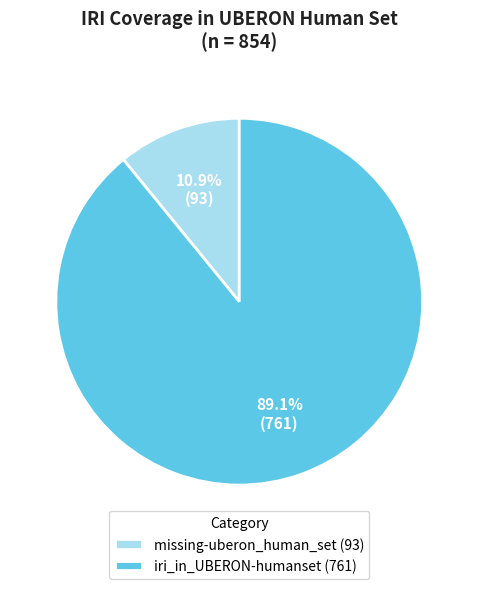

The missing-uberon_human_set slice represents 1% of the pie. True or false?

False